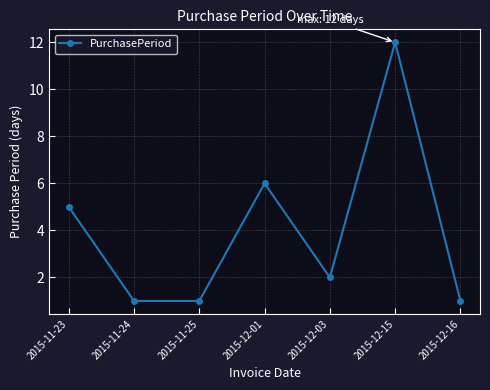

How many values are below 2?

3